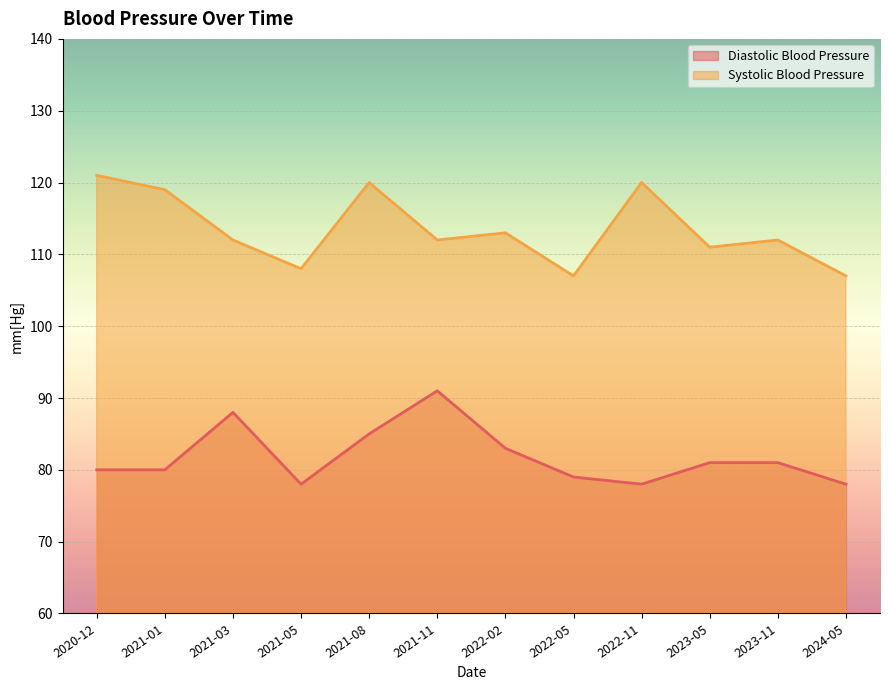

True or false: Systolic Blood Pressure has a value of 112 at 2021-11.

True